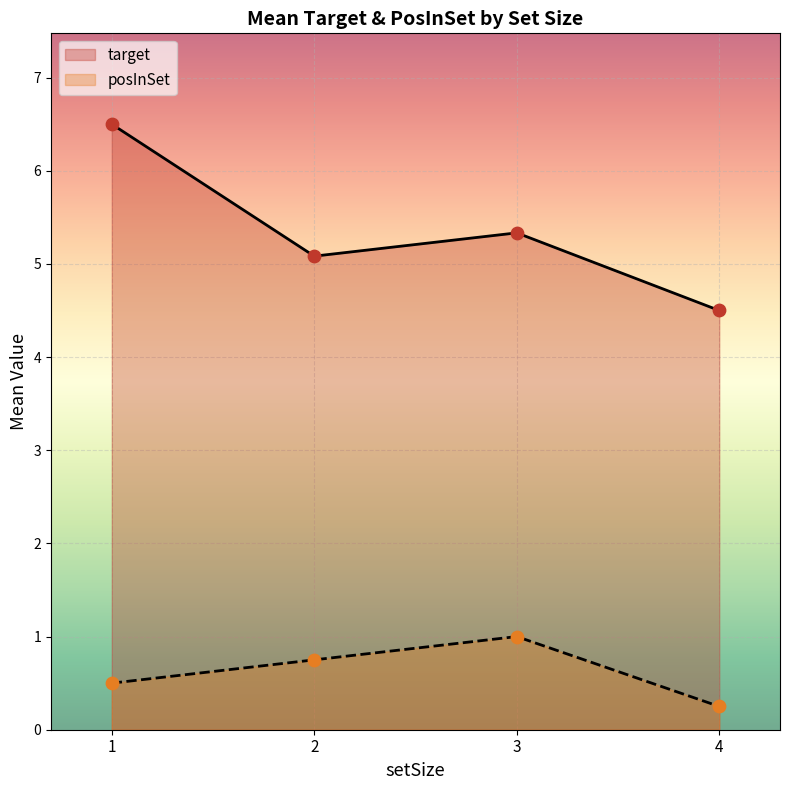

Is the value of target at 2 greater than the value of posInSet at 4?

Yes